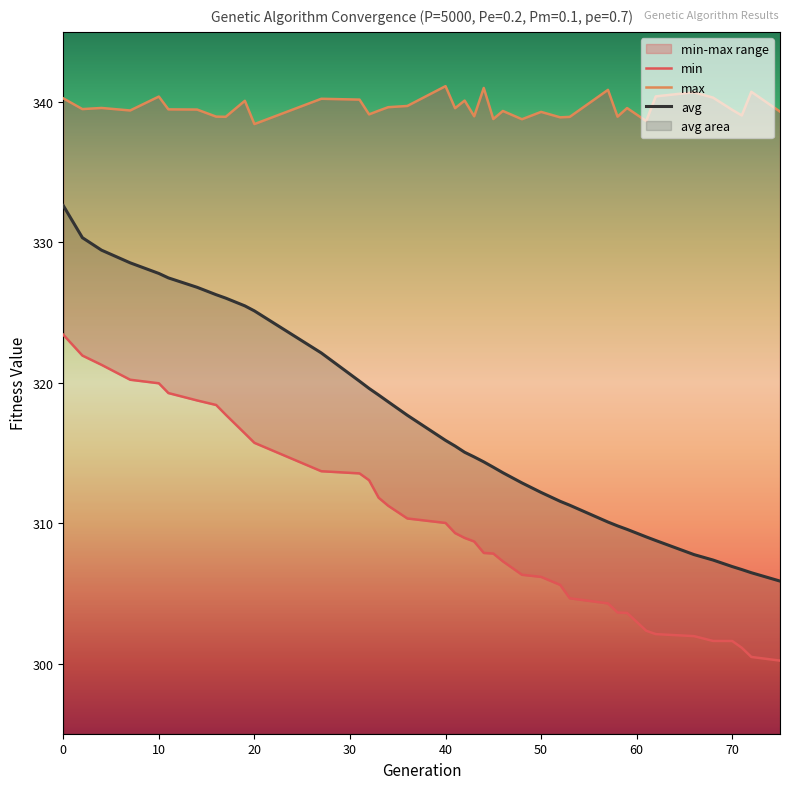

Count the number of categories in the chart.

39